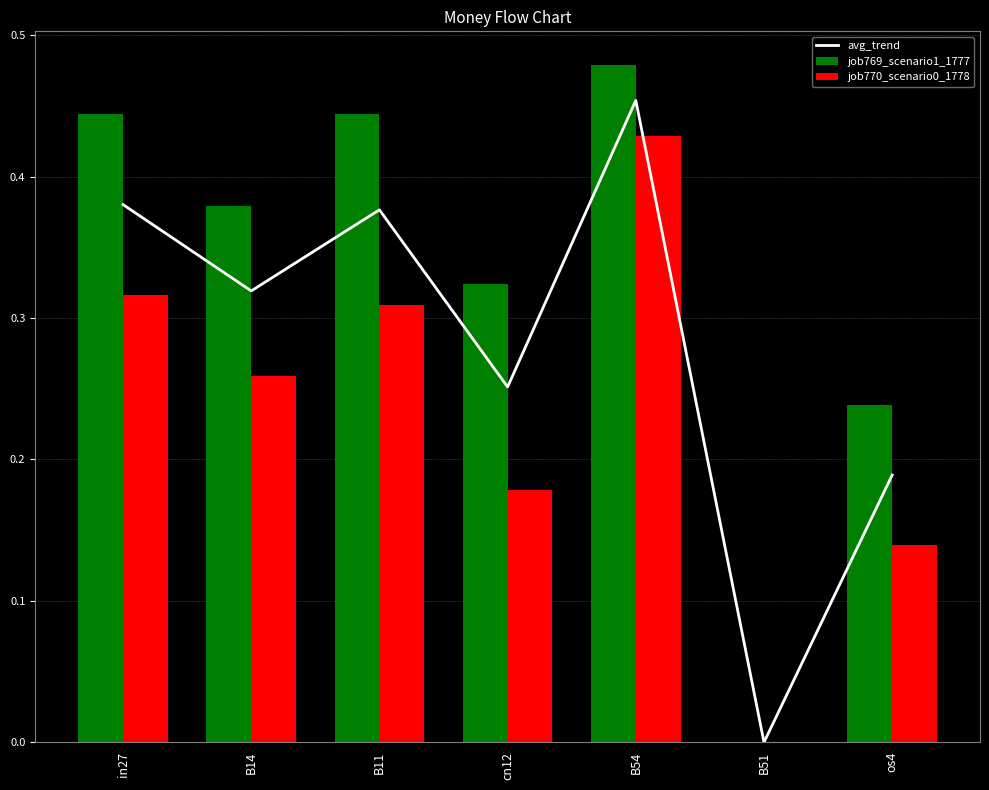

Where is job770_scenario0_1778 nearest to the value 0?

B51